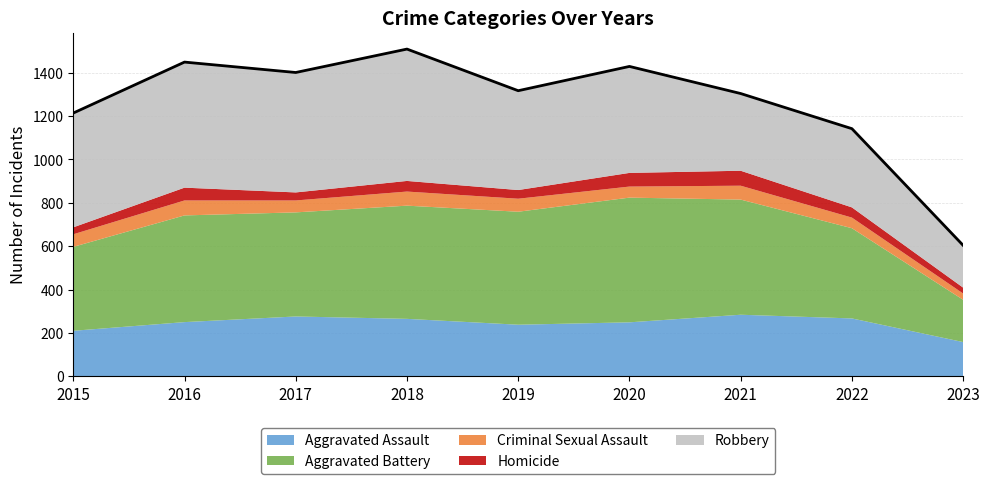

What is the maximum value shown in the chart?

608